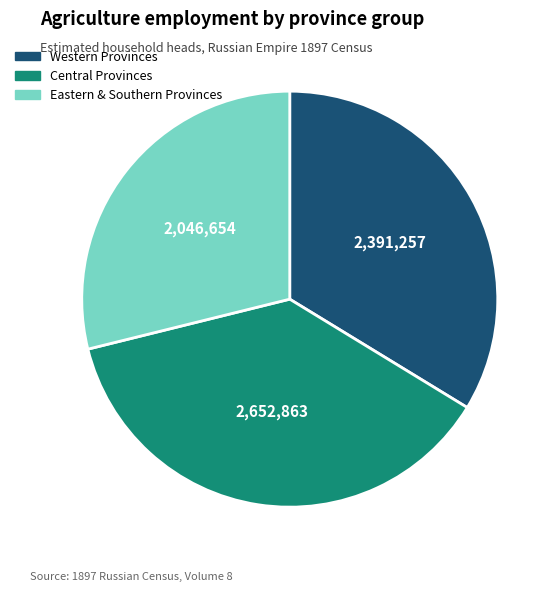

Does any single category account for the majority?

No